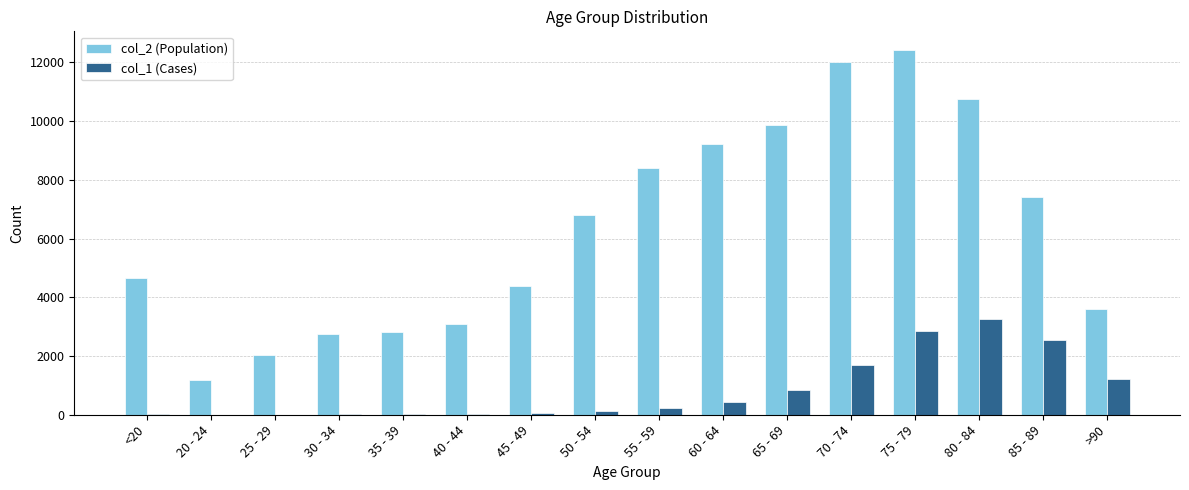

Is it true that col_2 (Population) equals 10764 at 80 - 84?

True